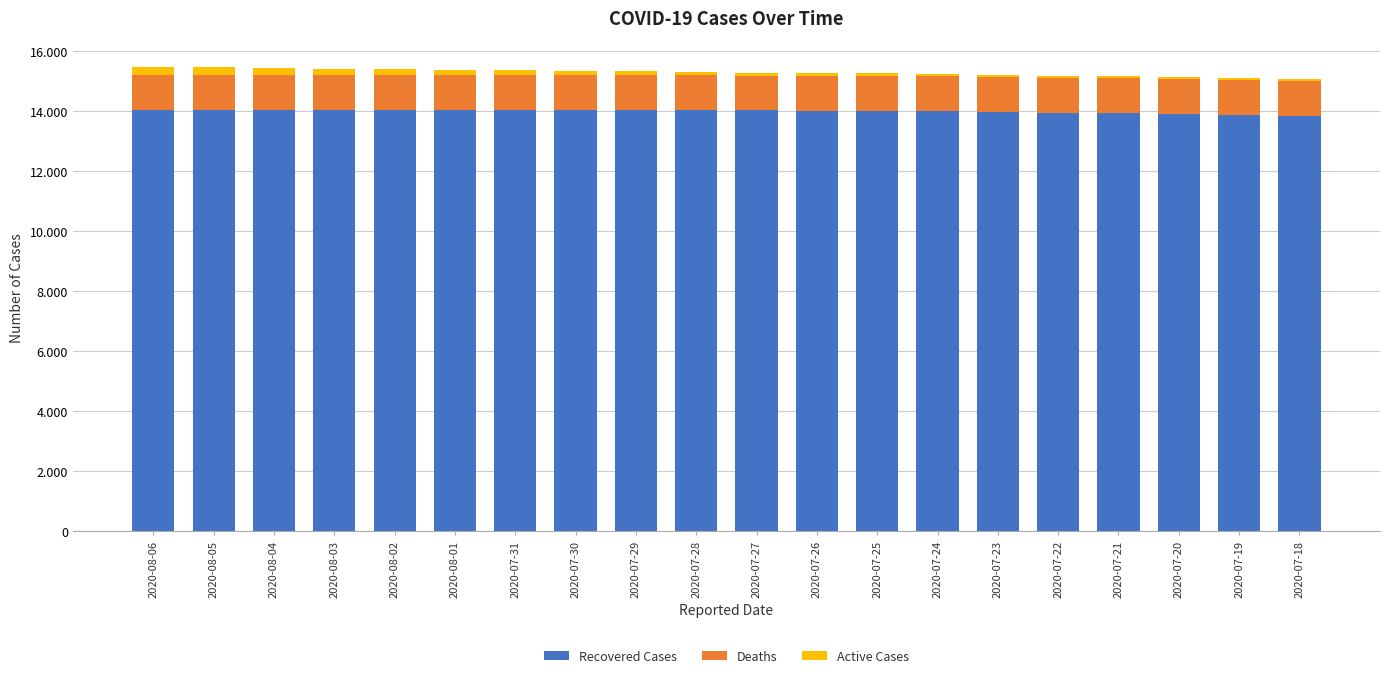

Does the chart contain stacked bars?

Yes